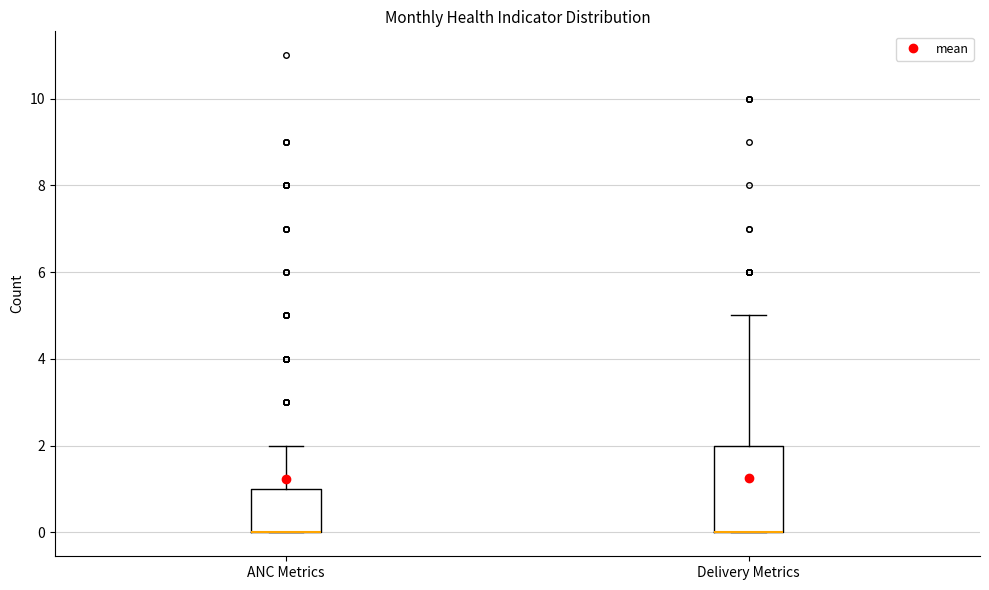

Where is the lower edge of the box for ANC Metrics on the y-axis? The values are not printed on the chart, so give them approximately, as read against the axis.

0